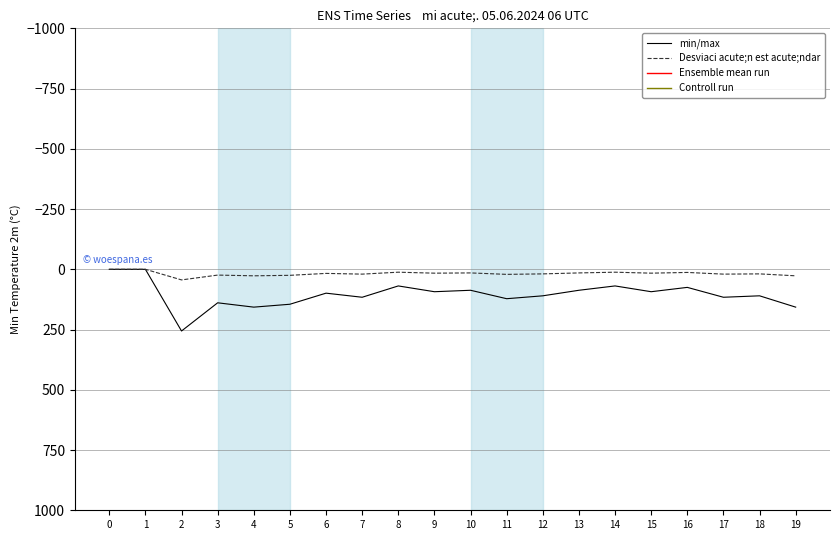

What value does the min/max series have at 11, to the nearest 10?

120